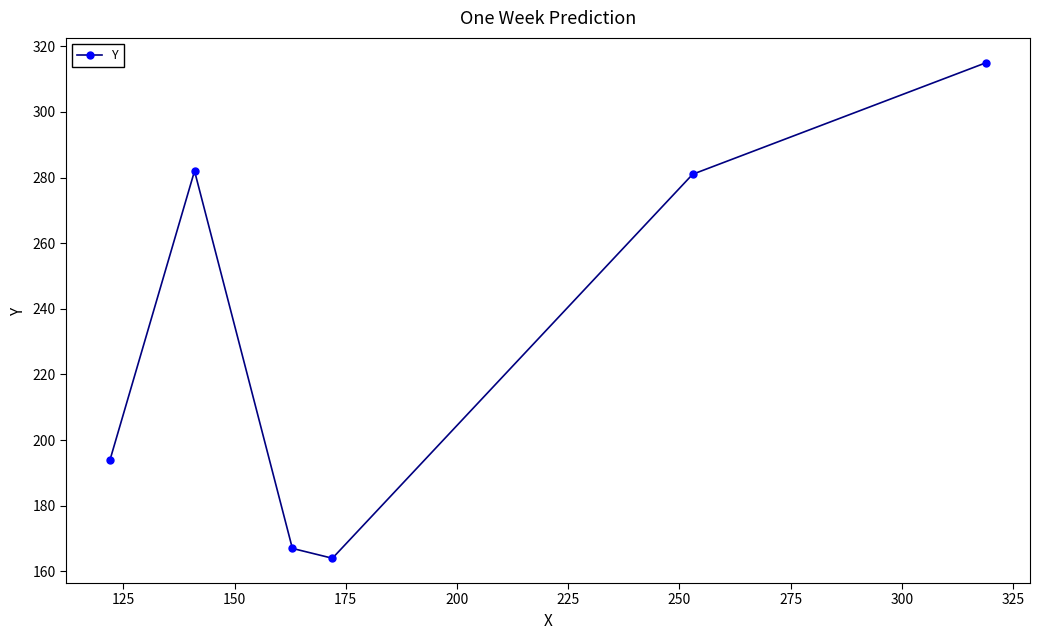

What is the value of the 2nd point from the left?

282